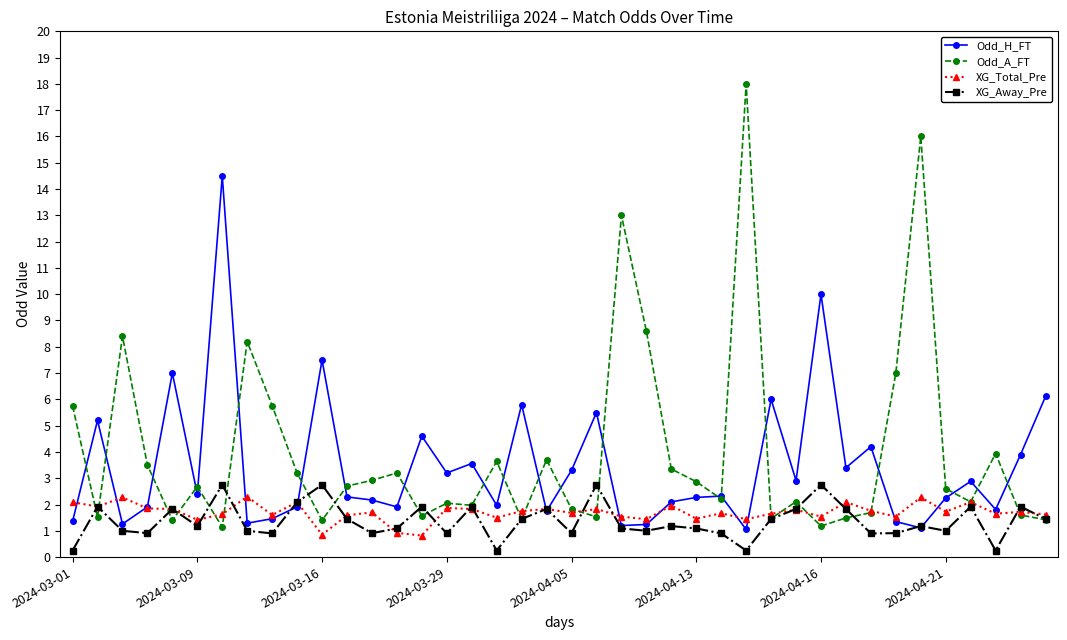

Which series has the widest spread of values?

Odd_A_FT